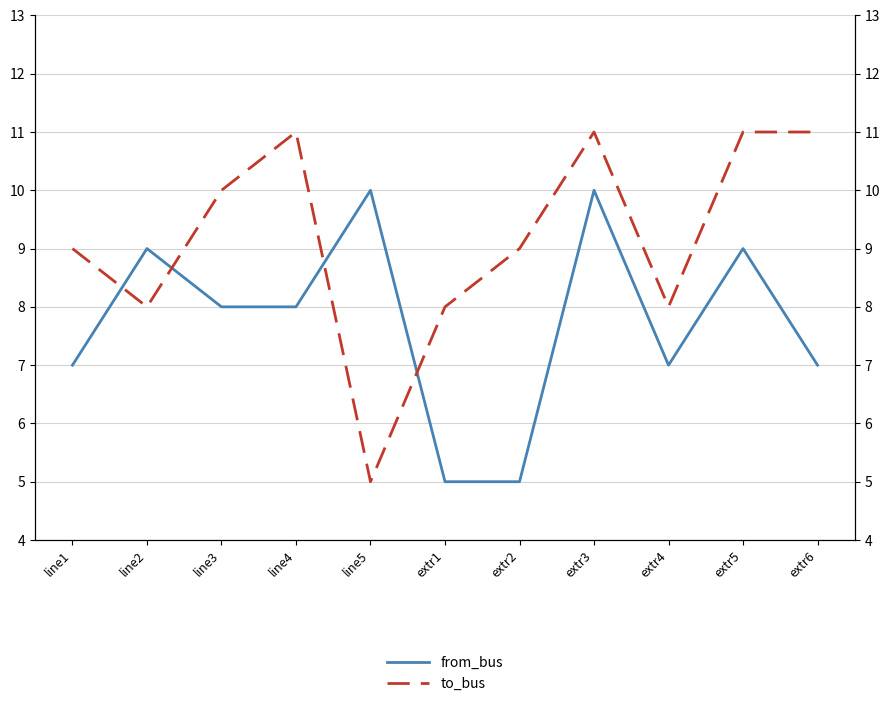

In from_bus, how many points are higher than both neighbors (excluding endpoints)?

4